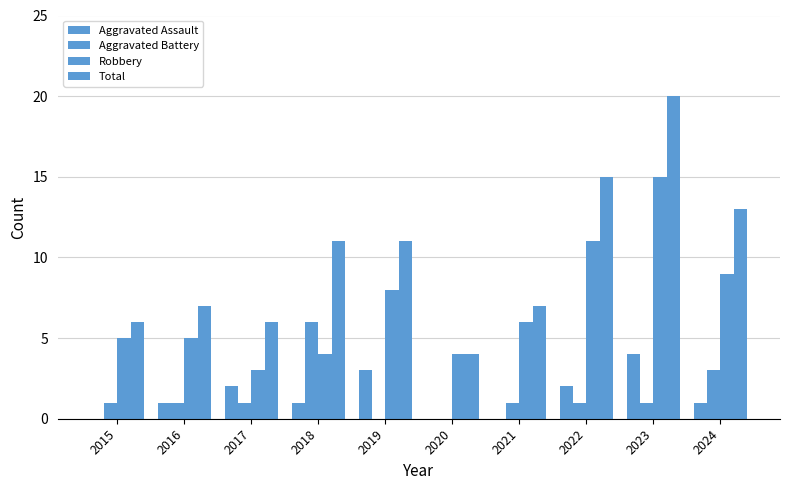

Are the bars grouped side by side (vs. stacked)?

Yes